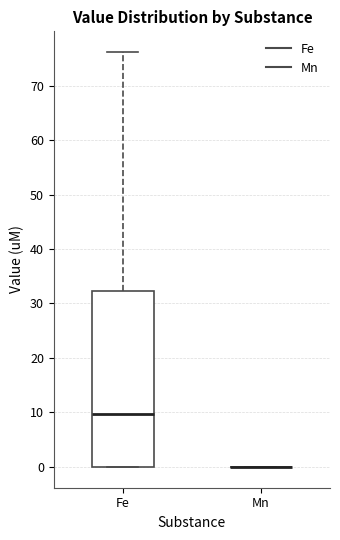

Where is the upper edge of the box for Fe on the y-axis? The values are not printed on the chart, so give them approximately, as read against the axis.

32